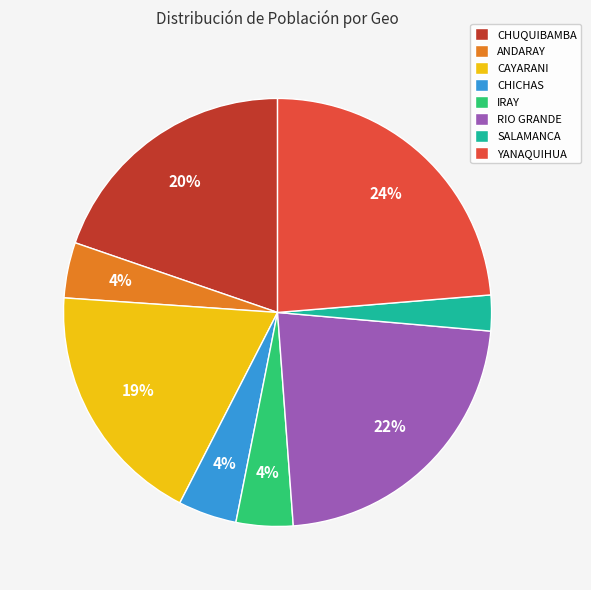

Is the sum of CHICHAS and ANDARAY greater than half?

No